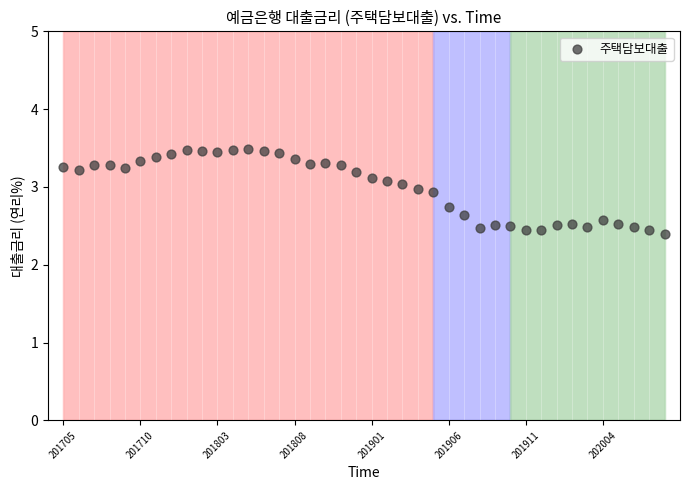

What Y value in the scatter plot is closest to 2?

2.4